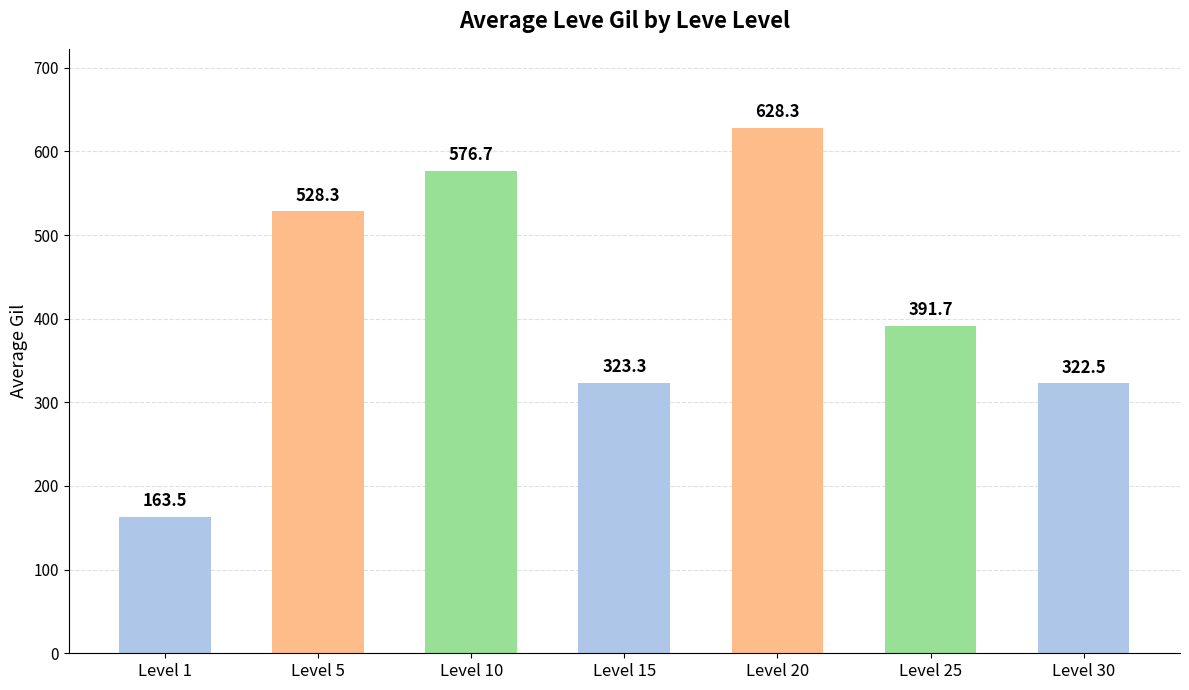

Which has a higher value, Level 10 or Level 30?

Level 10